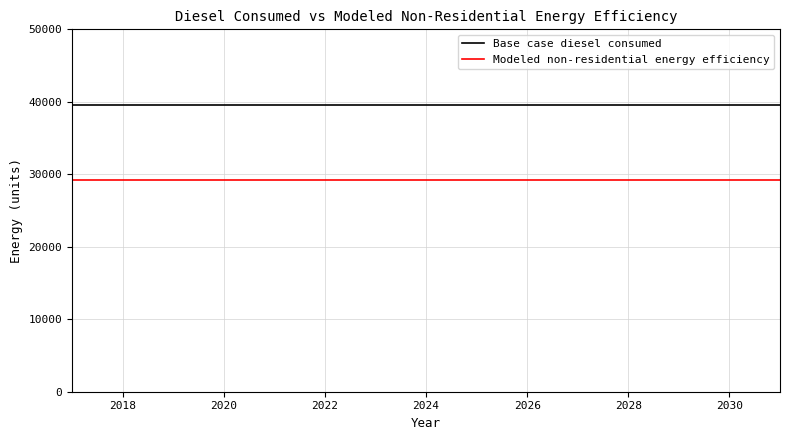

What is the greatest value displayed?

39538.9